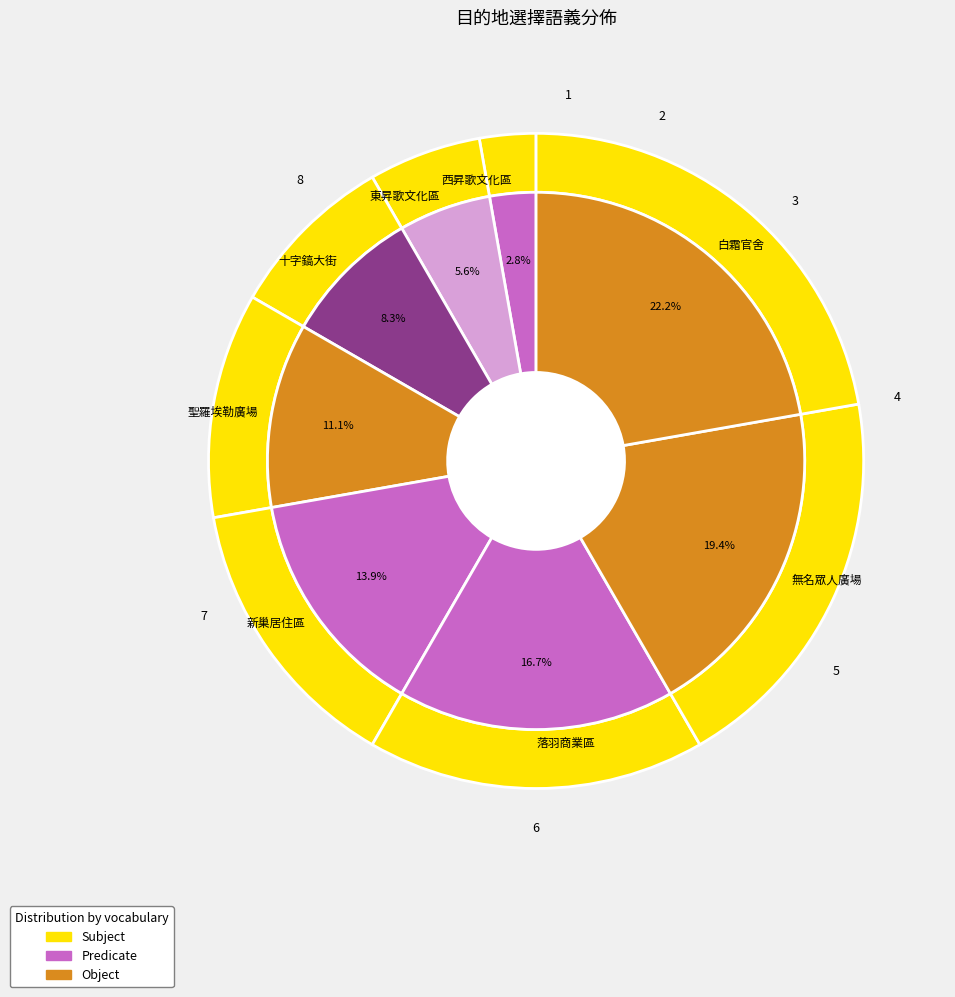

Is it true that 白霜官舍 is 15% of the pie?

False